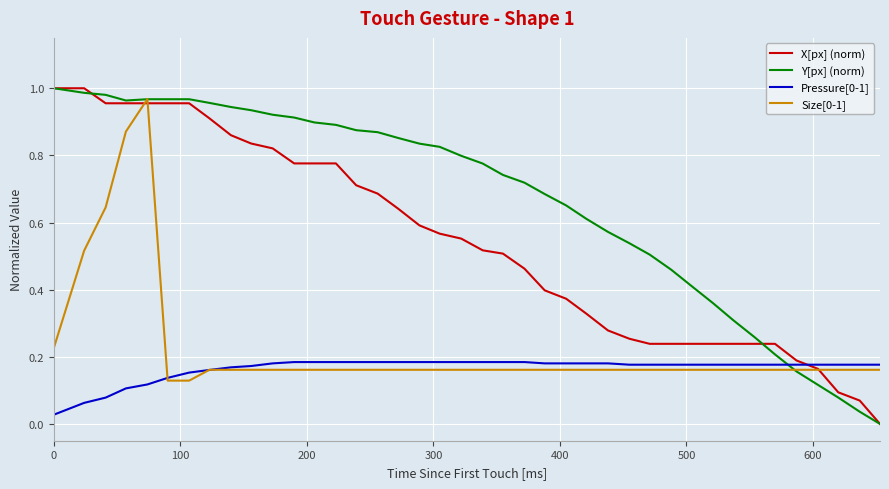

Which series has the largest total across all categories?

Y[px] (norm)